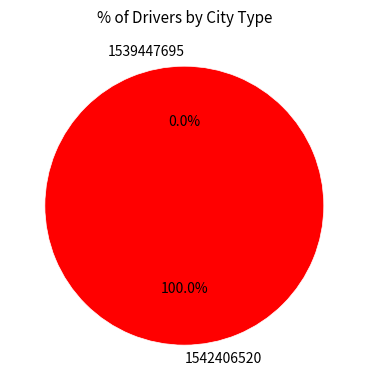

To the nearest percent, what is the combined percentage of 1542406520 and 1539447695?

100%